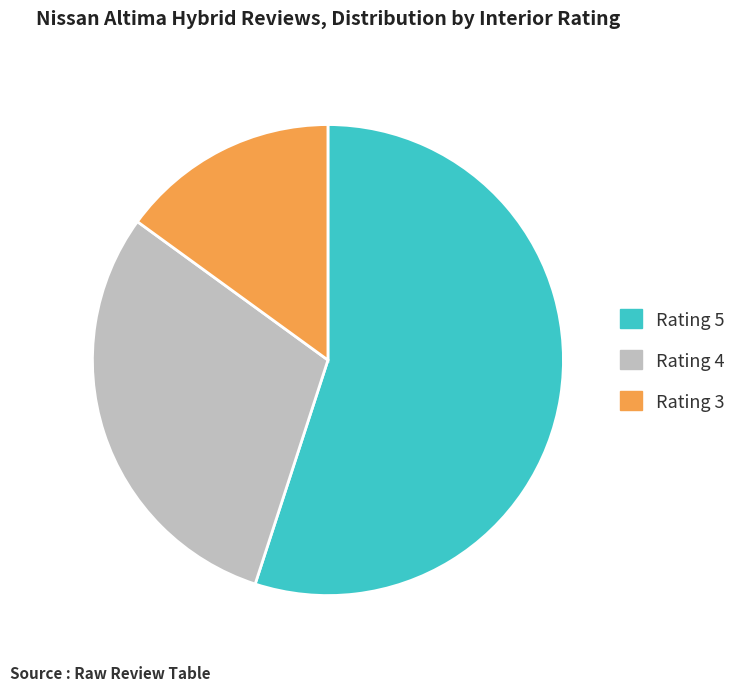

Is Rating 4 the majority of the pie?

No